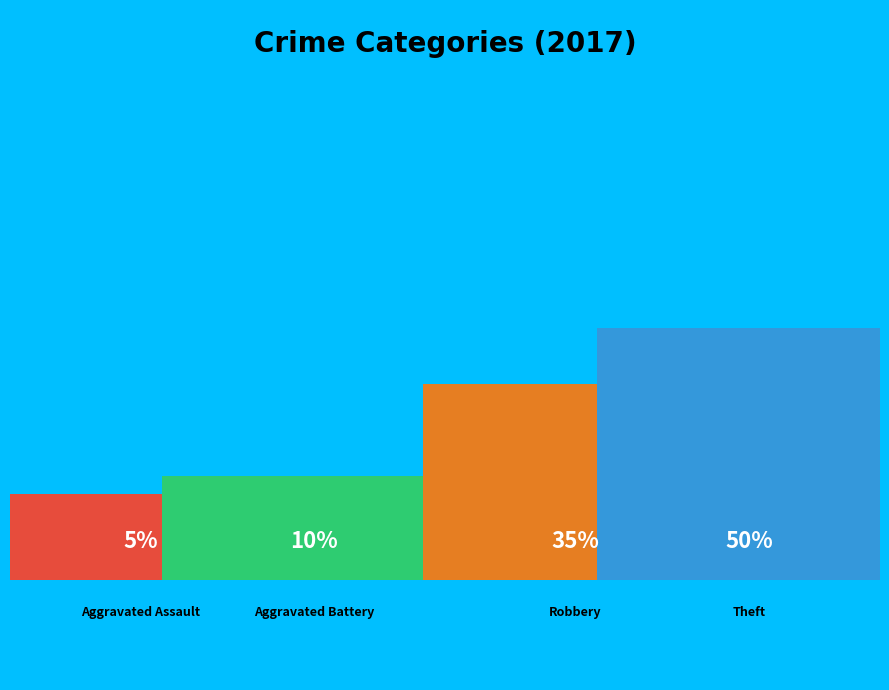

How many segments does this pie chart have?

4